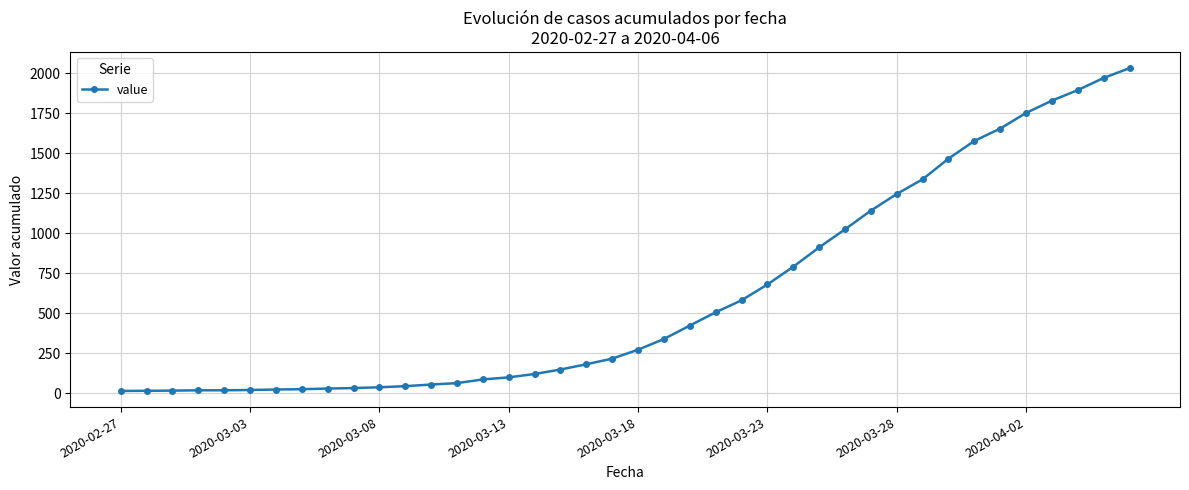

What is the greatest value displayed?

2032